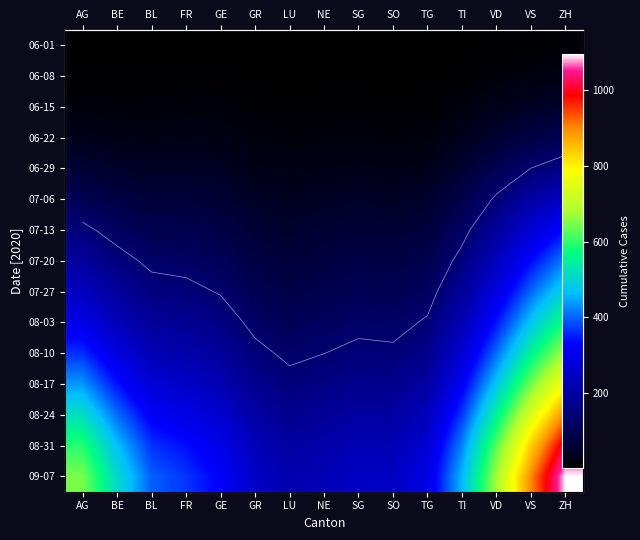

Which has a higher value, FR or LU?

FR